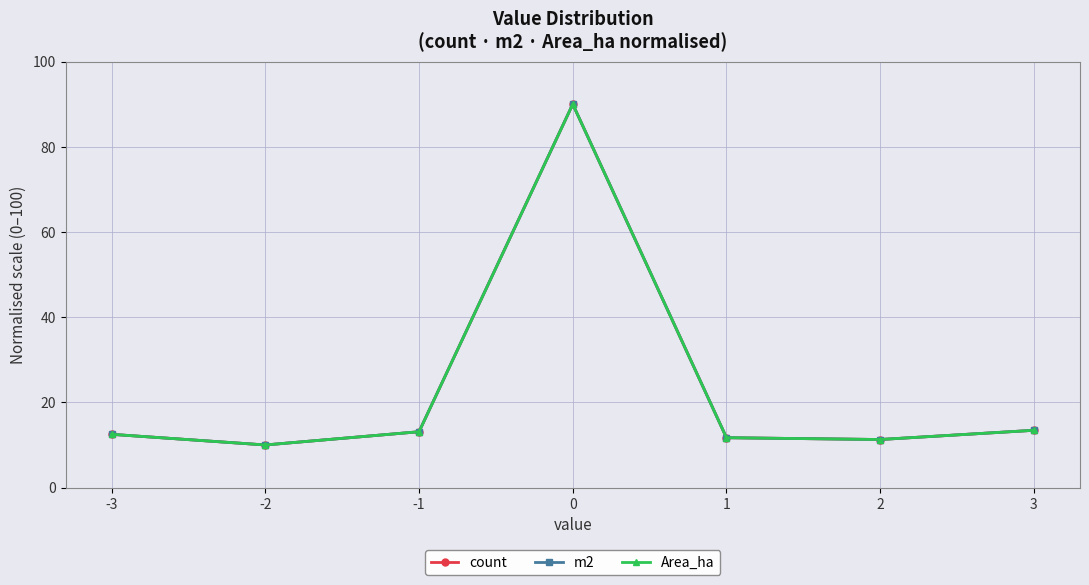

At which label is count closest to 50?

3